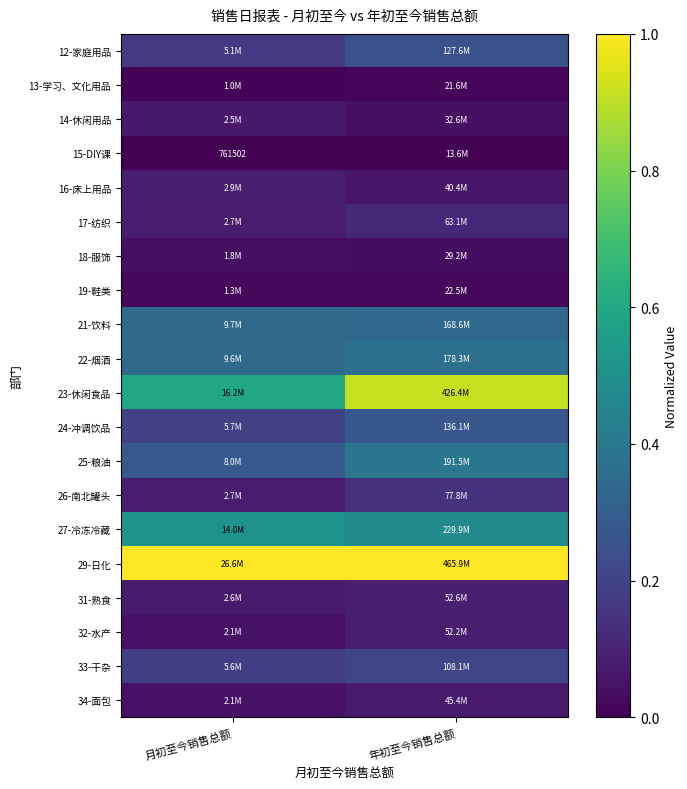

What is the maximum value shown in the chart?

1.0